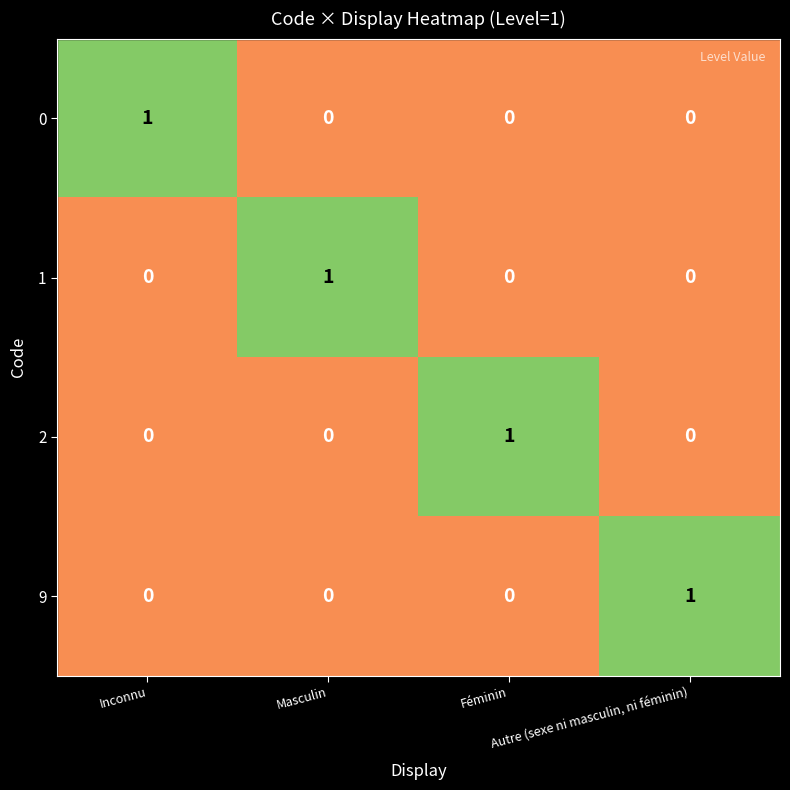

At how many categories does at least one series exceed 0?

4